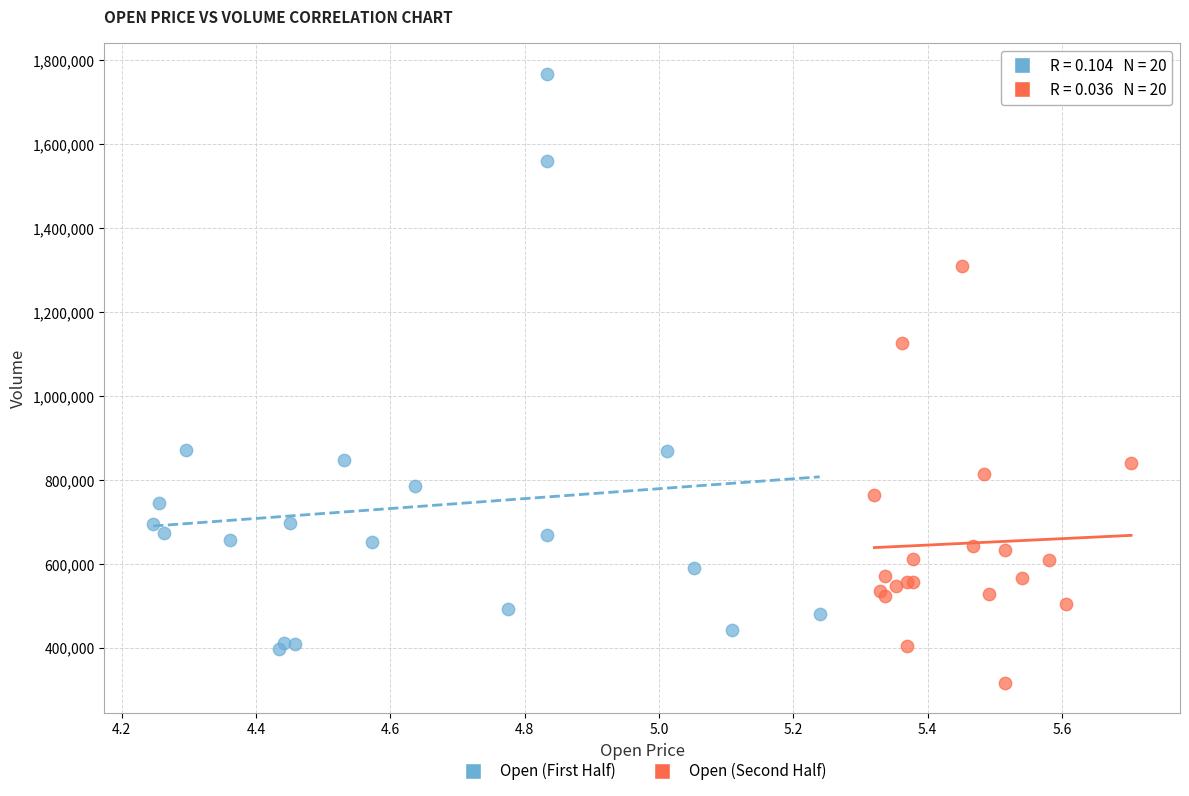

Which series reaches the minimum Y coordinate?

Open (Second Half)